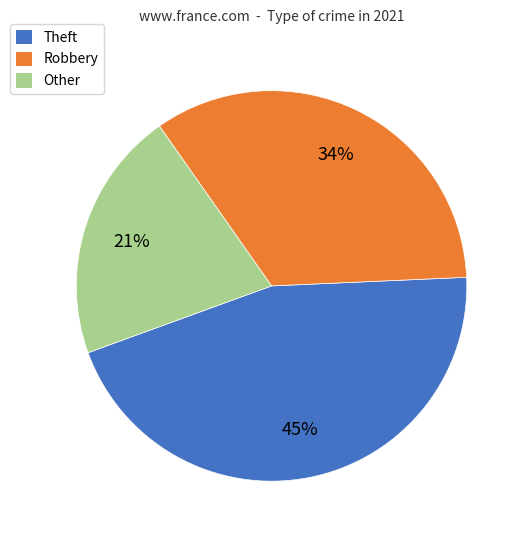

Between Robbery and Theft, which is larger?

Theft